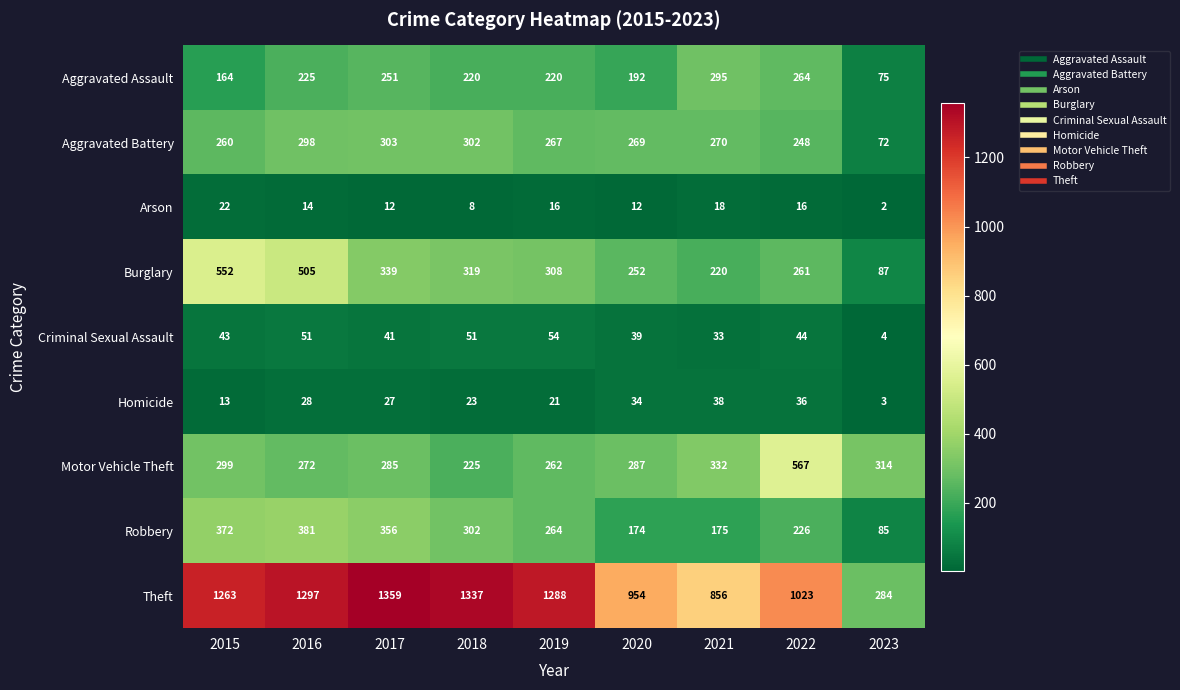

How many distinct data groups are displayed?

9